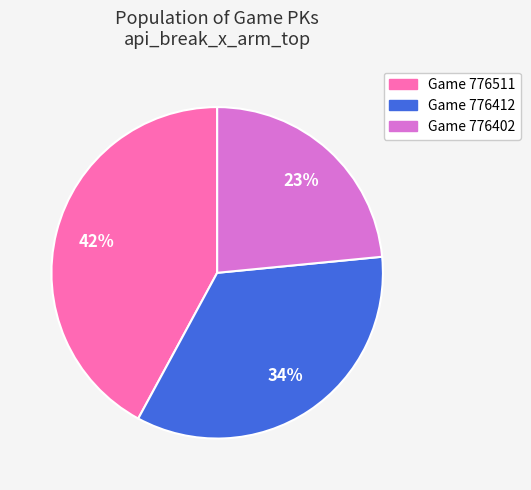

Which has a higher value, Game 776402 or Game 776511?

Game 776511